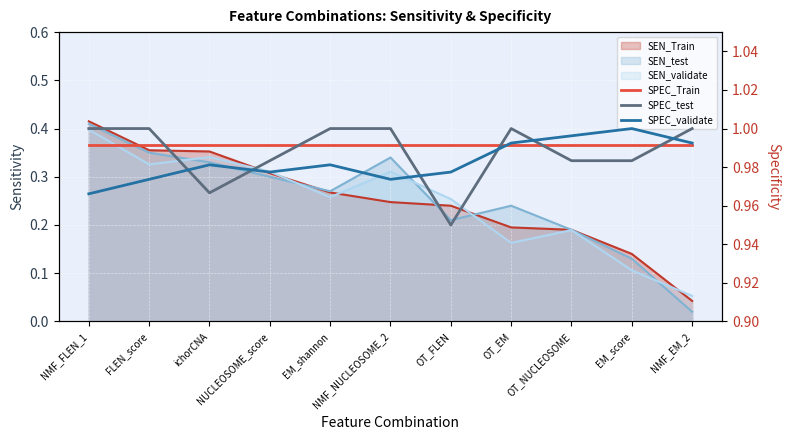

The value of SPEC_Train at EM_shannon is 1.7. True or false?

False